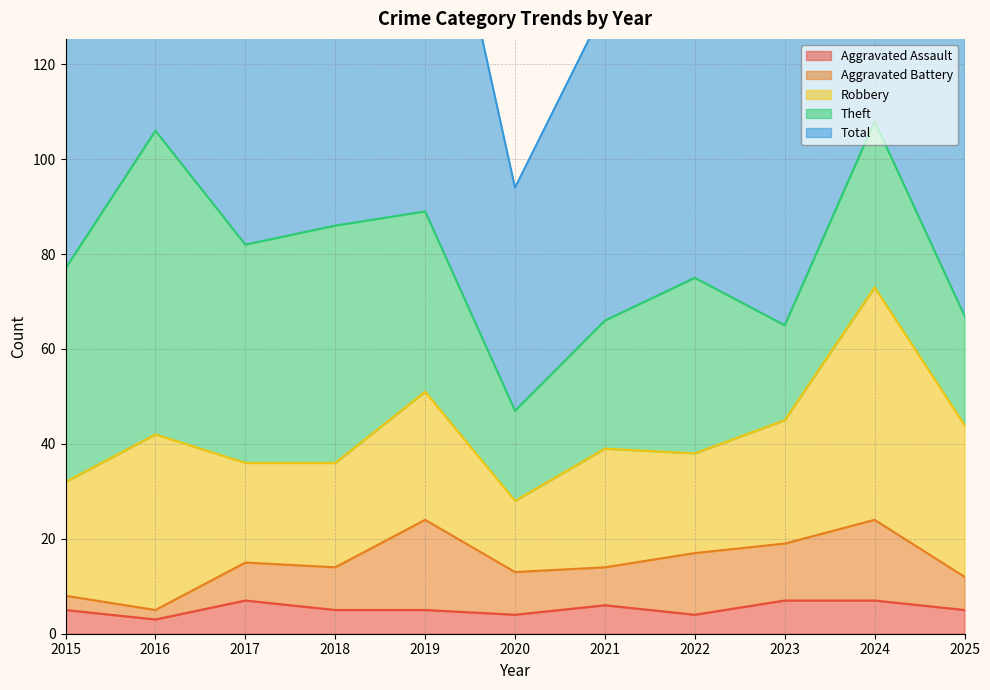

Where does the Aggravated Assault series first go above 5?

2017